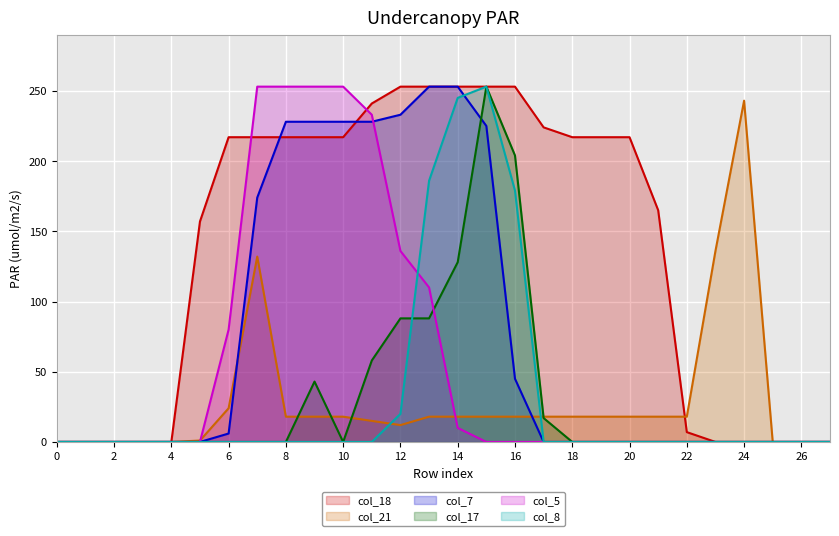

The col_7 series shows 0 at 17. True or false?

True